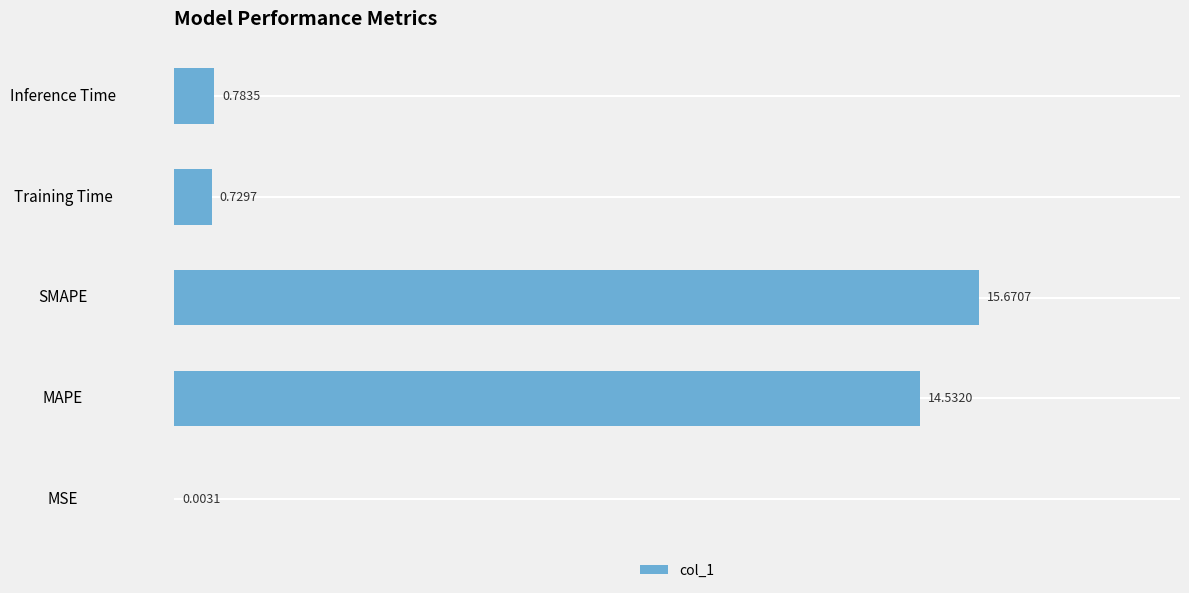

How many series are shown in this chart?

1